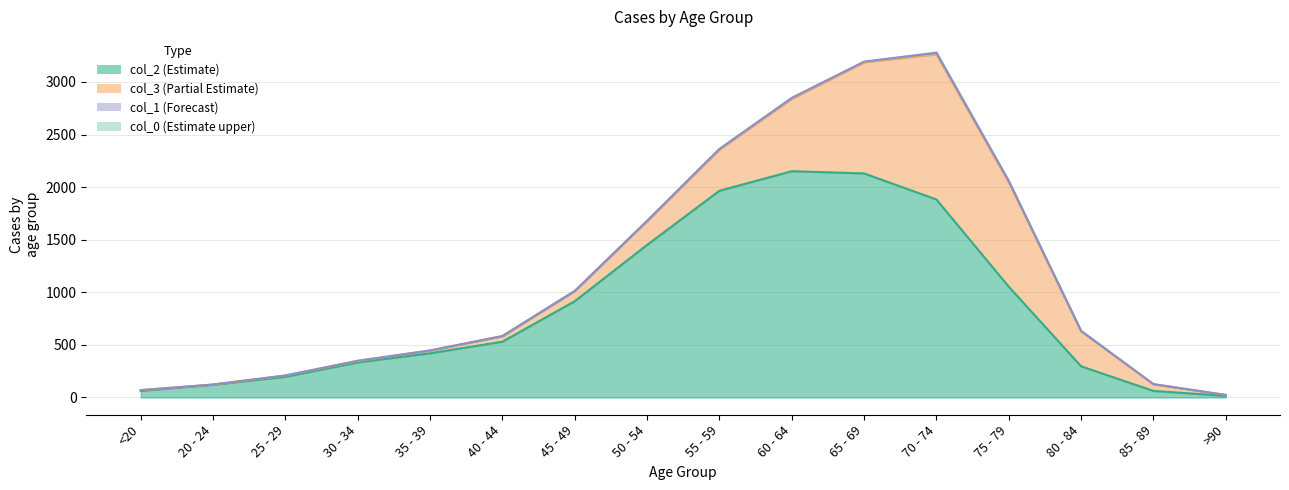

Rank the series at 40 - 44 from lowest to highest value.

col_0, col_1, col_3, col_2